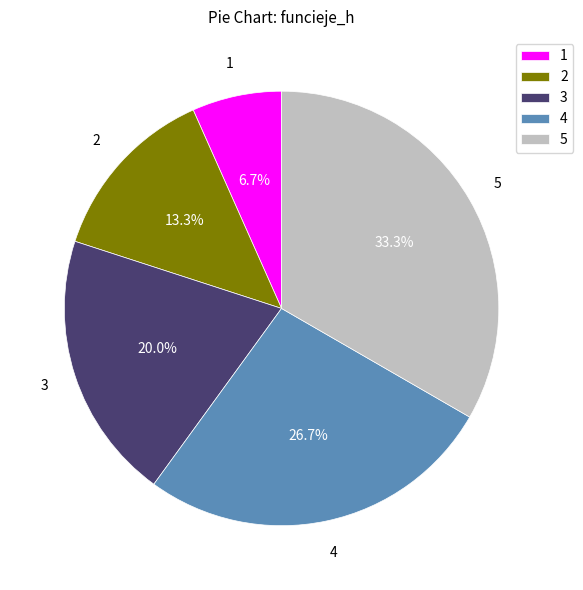

Rank the categories by value from highest to lowest.

5, 4, 3, 2, 1